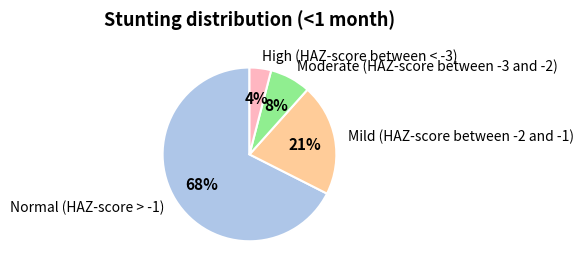

Rank the categories by value from highest to lowest.

Normal (HAZ-score > -1), Mild (HAZ-score between -2 and -1), Moderate (HAZ-score between -3 and -2), High (HAZ-score between < -3)